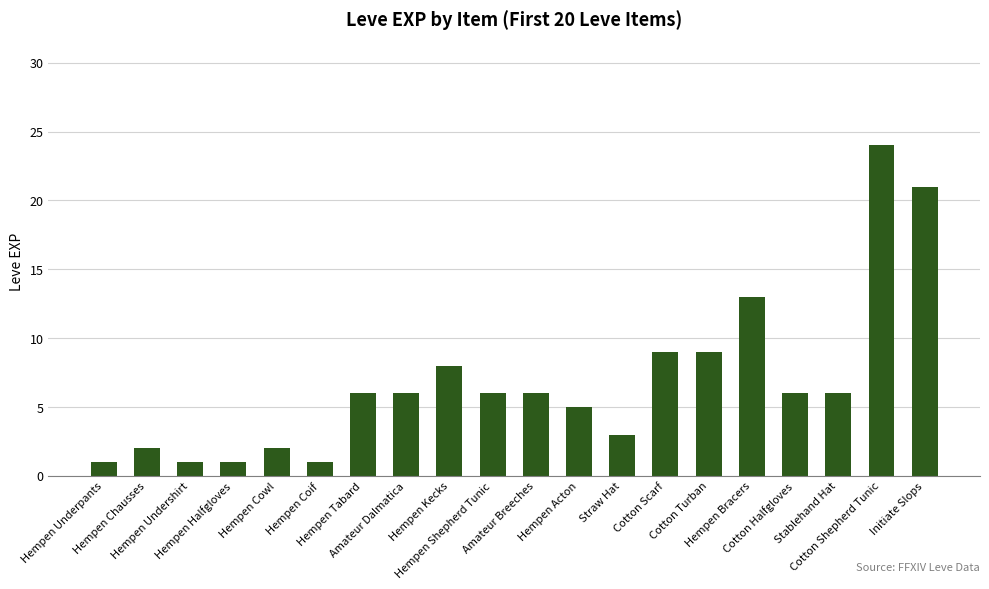

Are the bars horizontal?

No